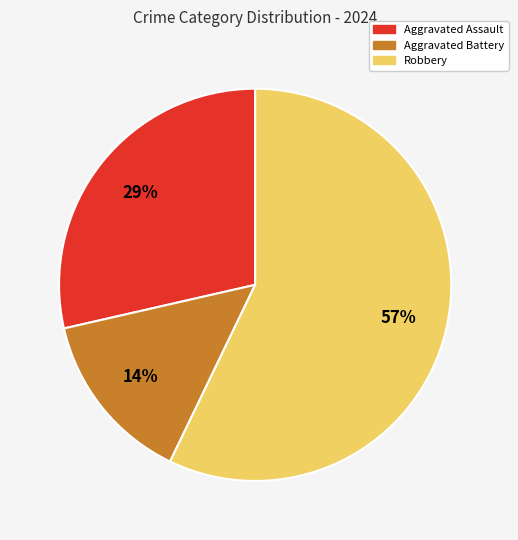

Combined, do Robbery and Aggravated Assault account for over 50%?

Yes